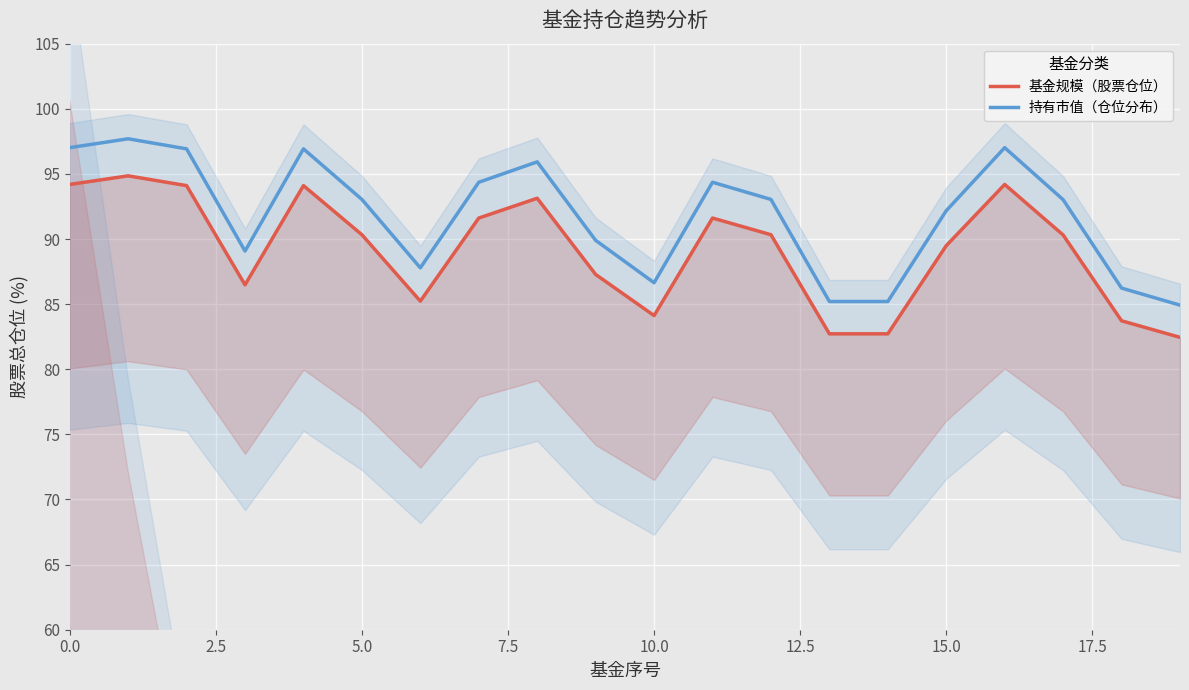

What is the highest value of the 持有市值（仓位分布） series?

97.7